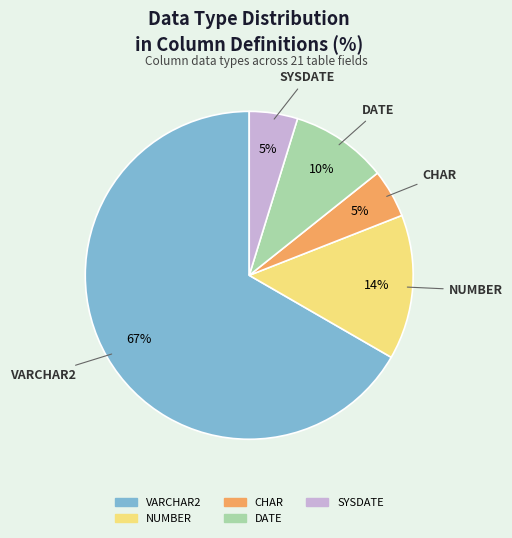

To the nearest percent, what is the average slice percentage?

20%